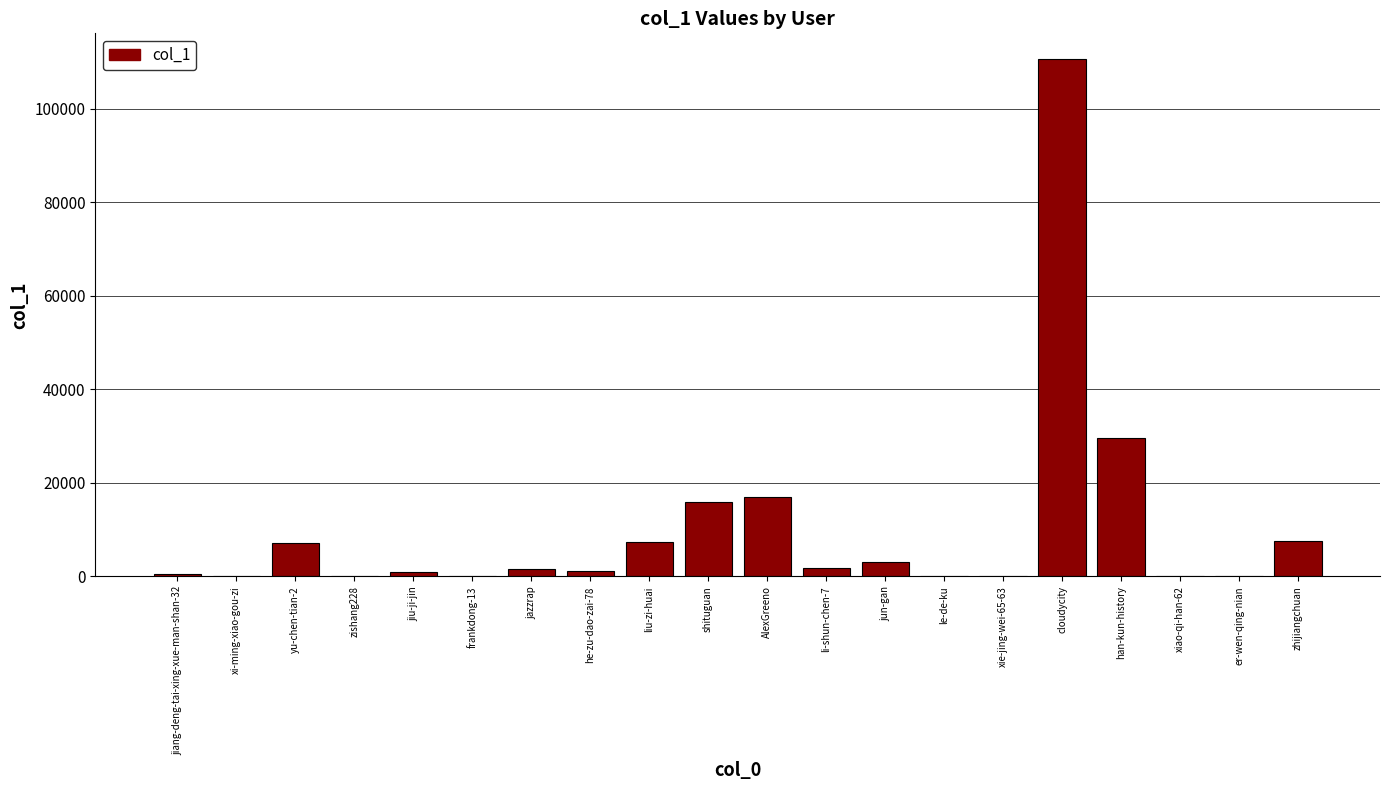

What is the sum of all values?

204926